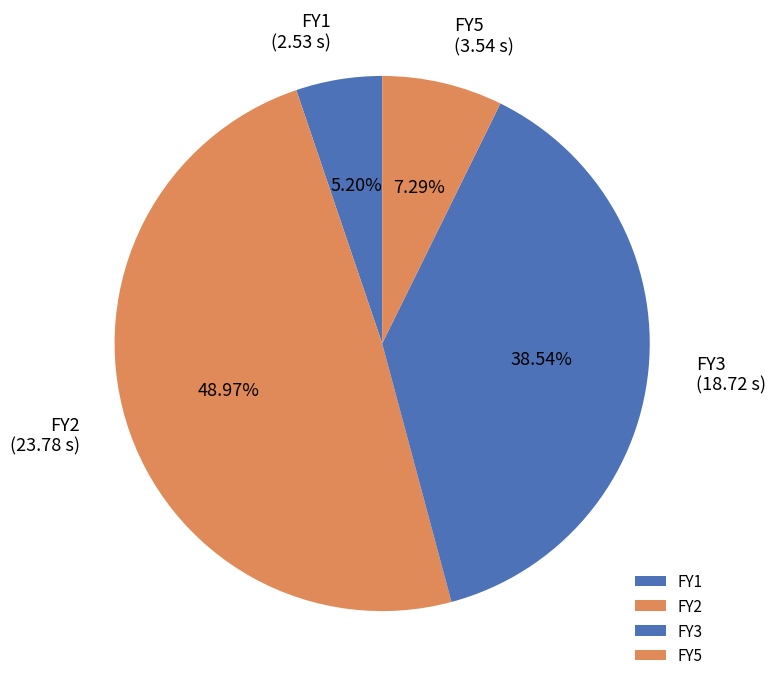

Combined, what portion of the pie is FY2 and FY5?

56.3%